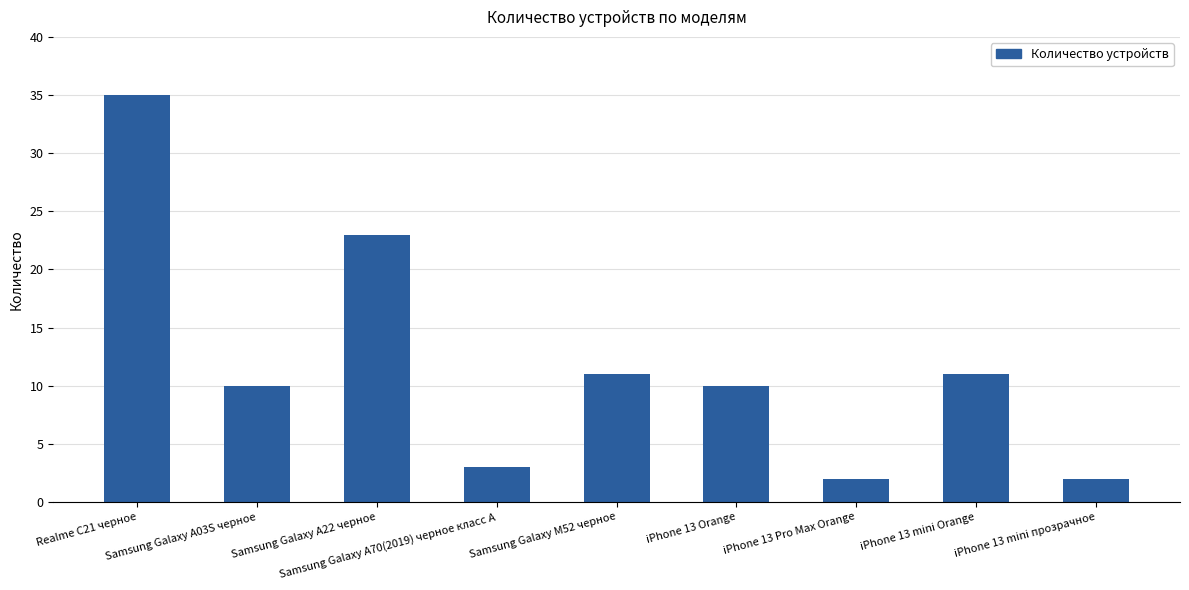

Reading right to left, transcribe all the data shown in this chart.

2	11	2	10	11	3	23	10	35